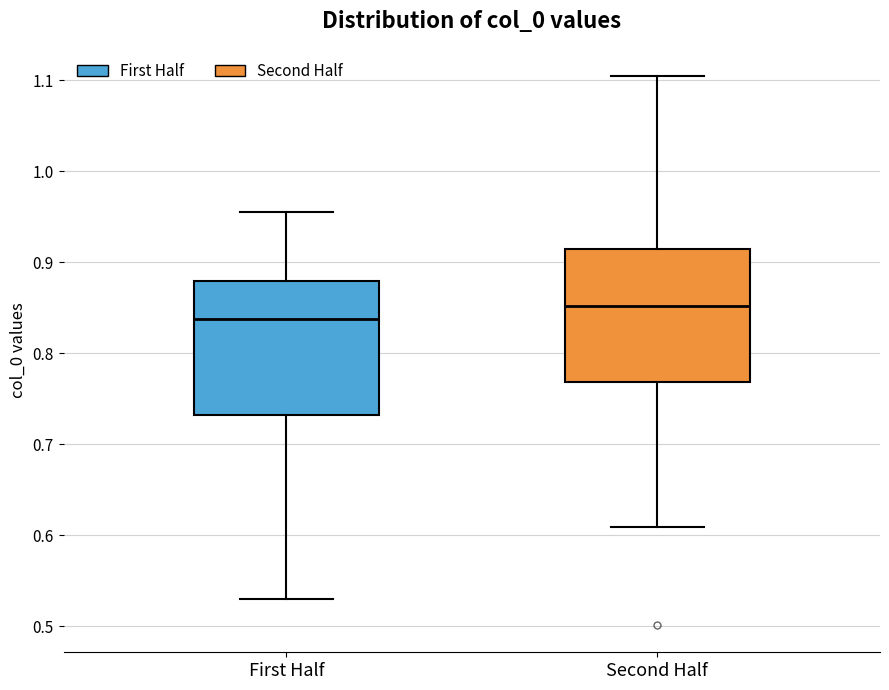

Reading left to right, read every box against the y-axis: the position of its median line, the range the box covers, and the ends of its whiskers. The values are not printed on the chart, so give them approximately, as read against the axis.

First Half: median 0.84, box 0.73 to 0.88, whiskers 0.53 to 0.96
Second Half: median 0.85, box 0.77 to 0.91, whiskers 0.61 to 1.10